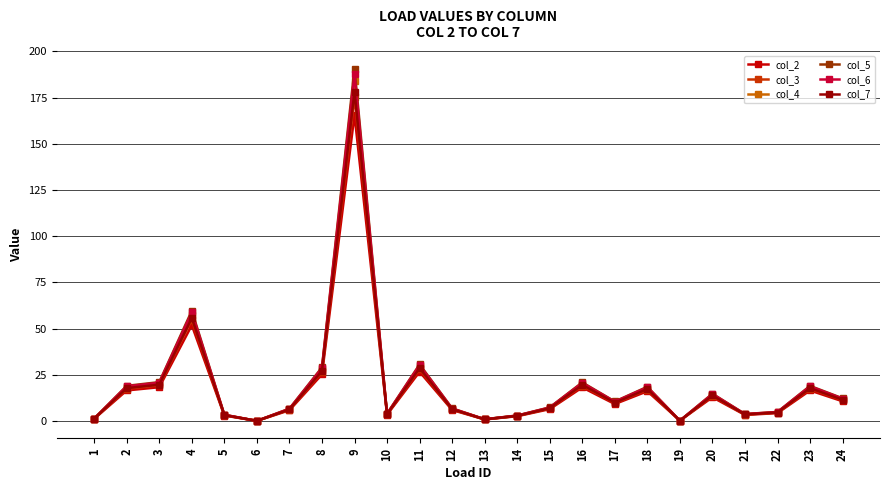

Which series has the widest spread of values?

col_5